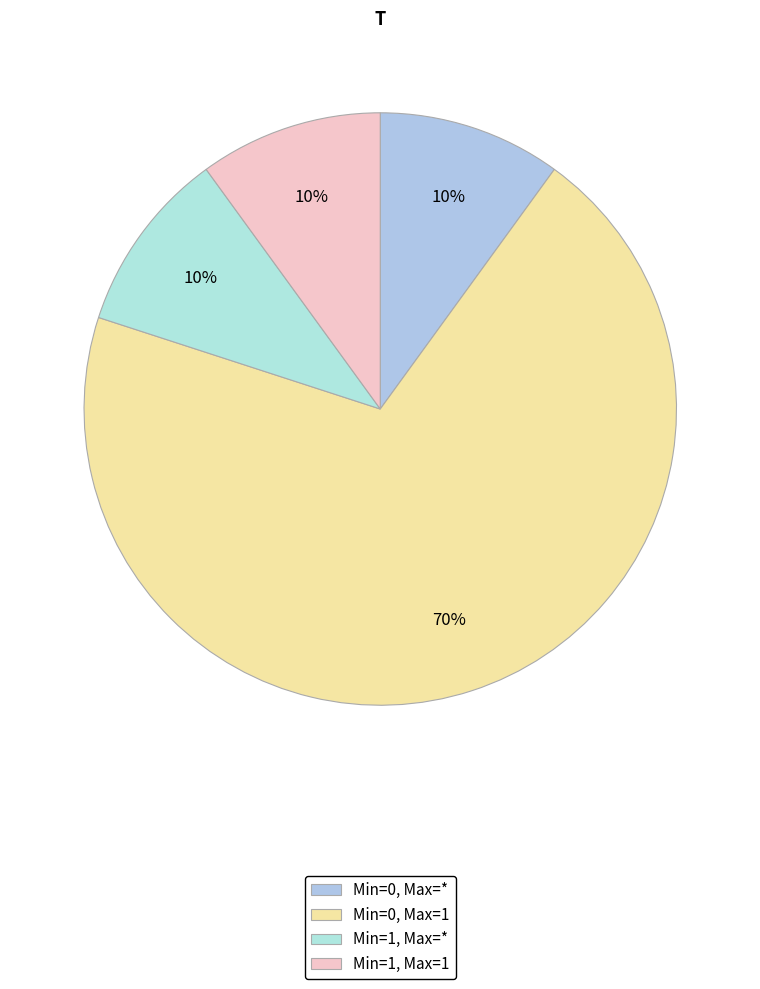

Which slice is the largest?

Min=0, Max=1